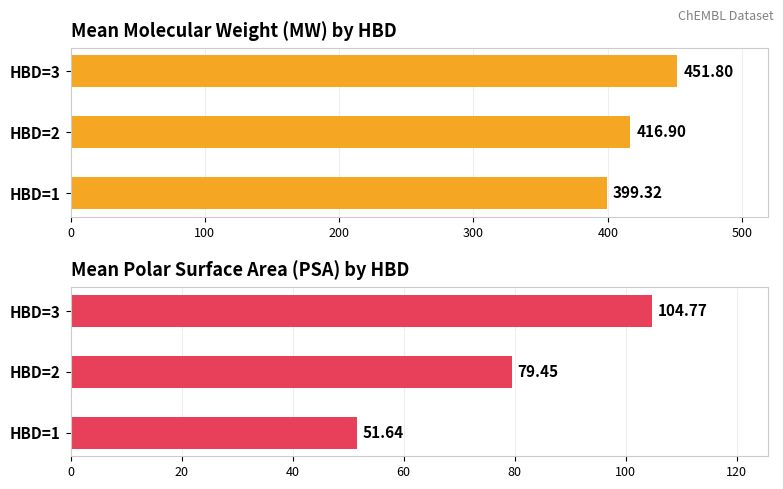

How many data points in Mean PSA are above 79?

2